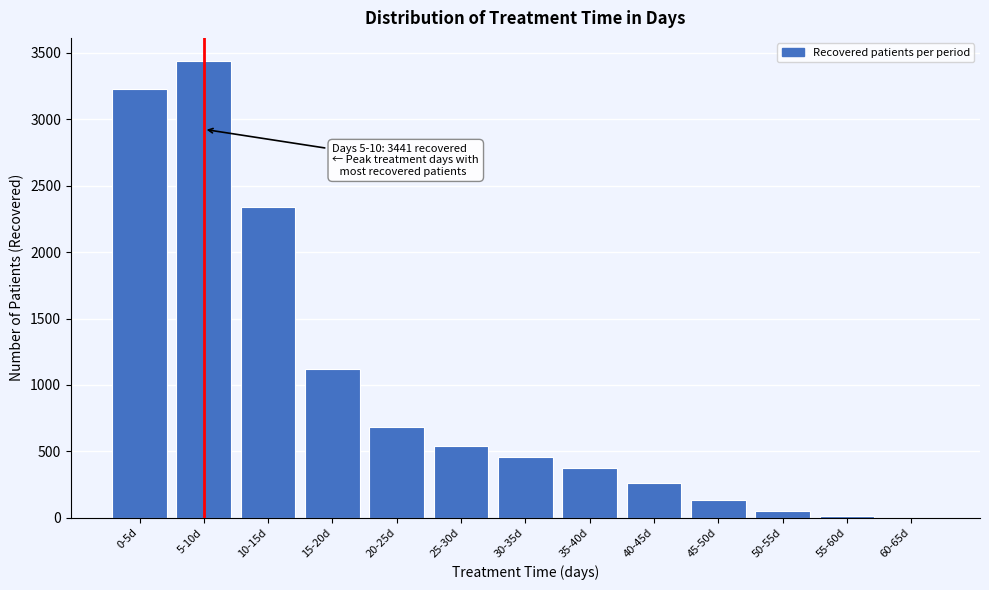

Approximately how many times larger is the value at 45-50d compared to 40-45d?

0.5